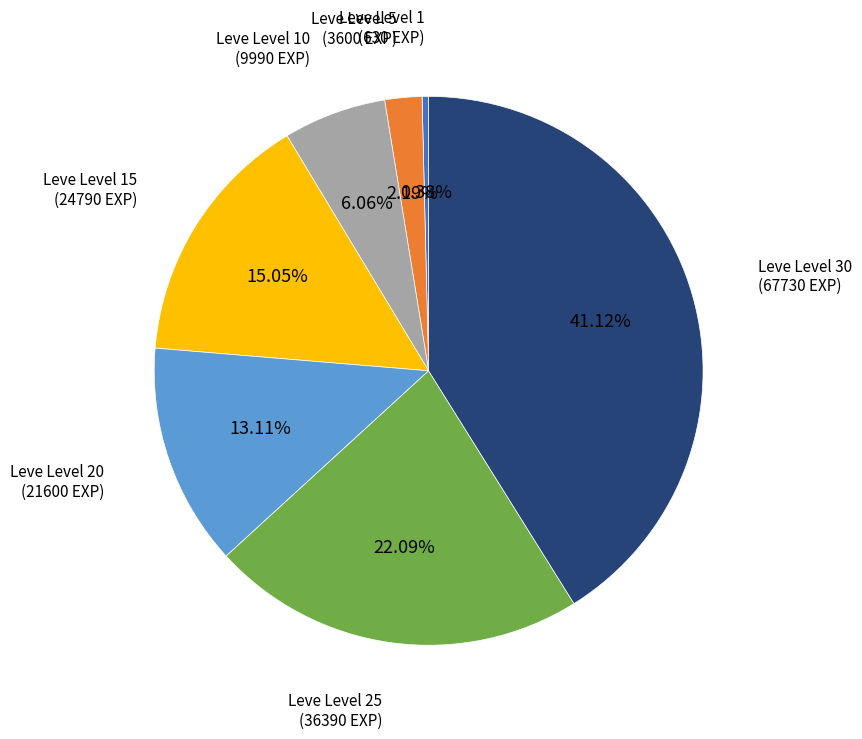

How many segments does this pie chart have?

7